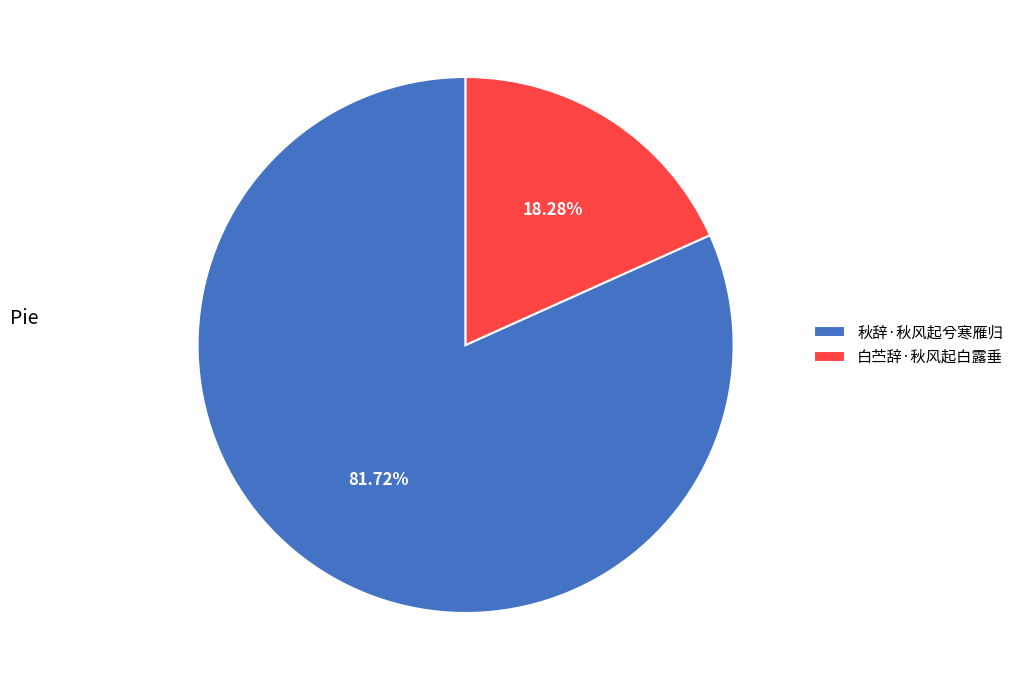

Which category has the smallest portion of the pie?

白苎辞·秋风起白露垂